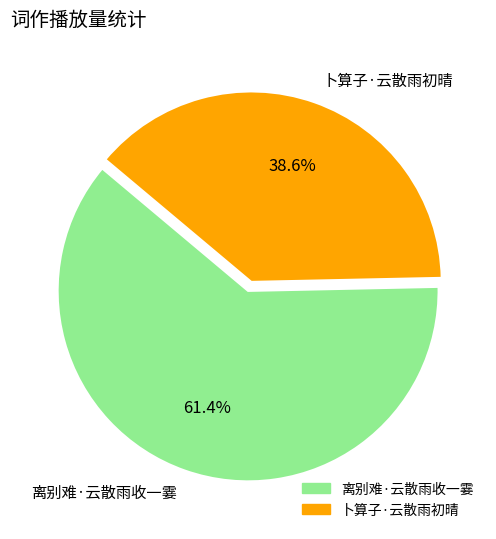

Count the number of slices in the pie.

2